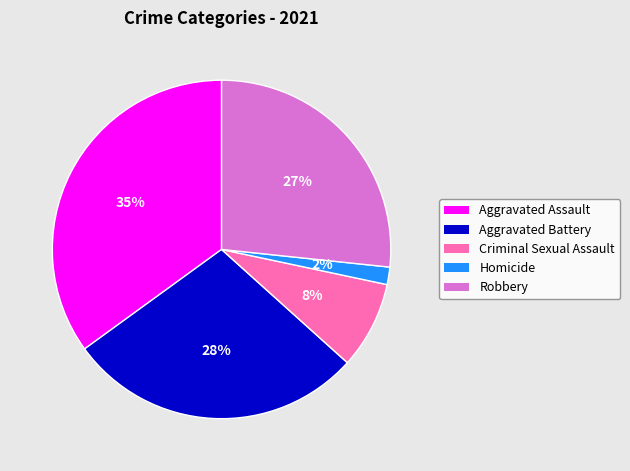

What is the largest slice in the pie chart?

Aggravated Assault